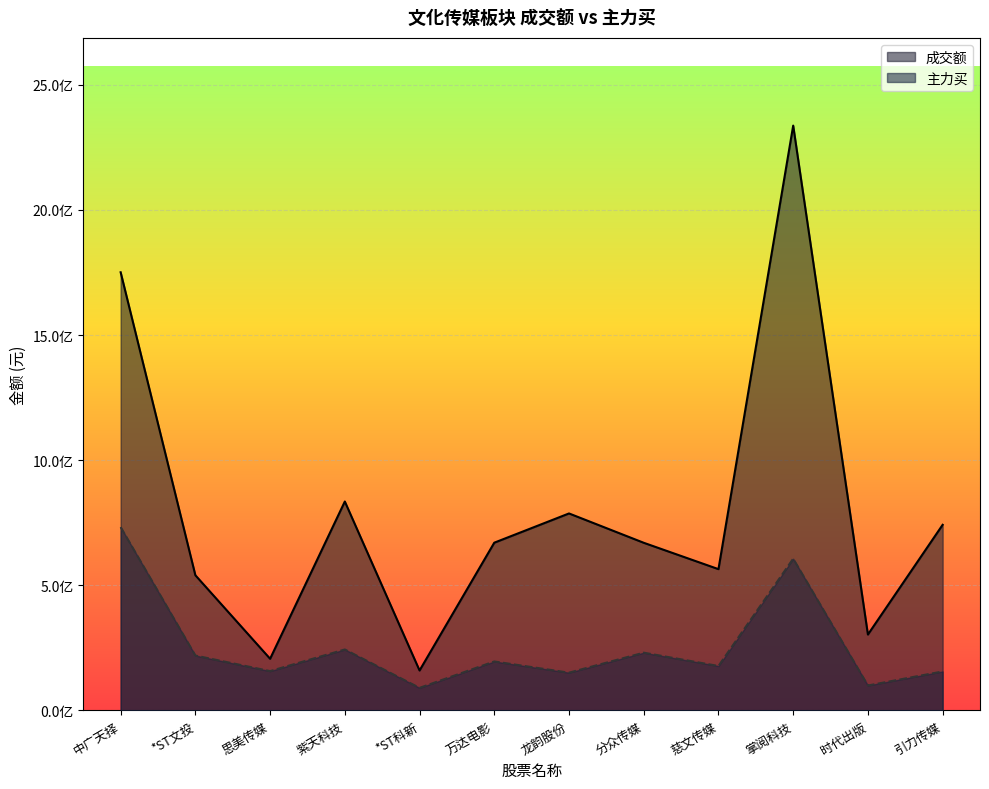

True or false: 主力买 has more than 2 interior local peaks.

True